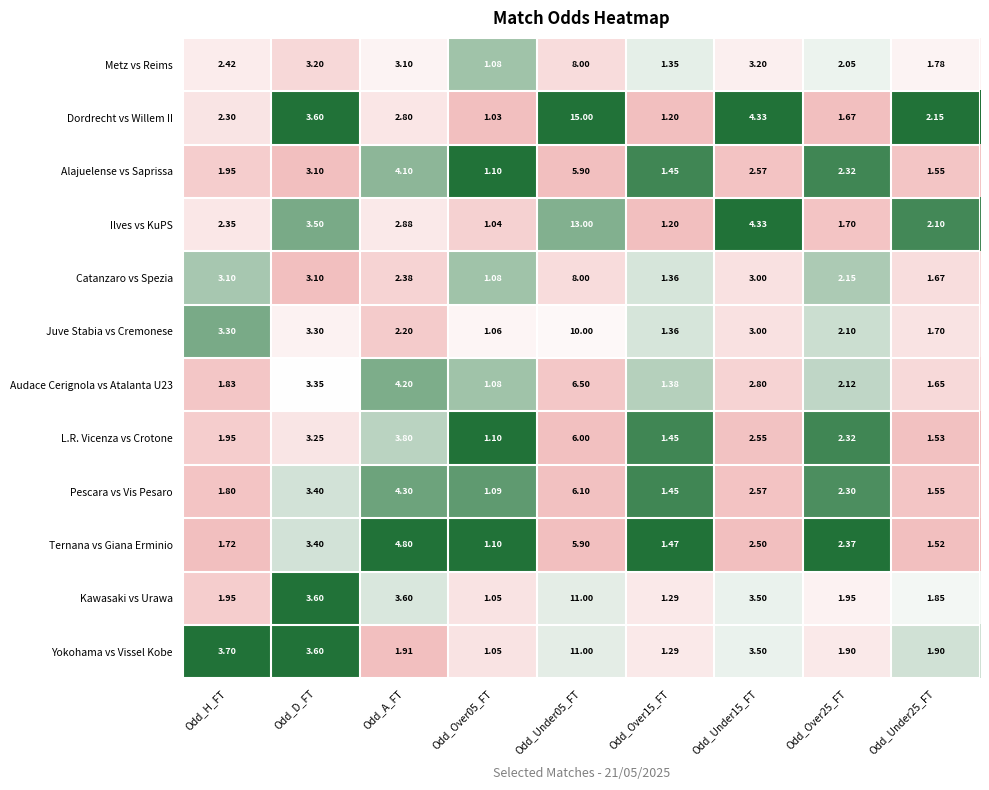

Between Odd_H_FT and Odd_Over15_FT, which series saw the biggest shift?

Yokohama vs Vissel Kobe